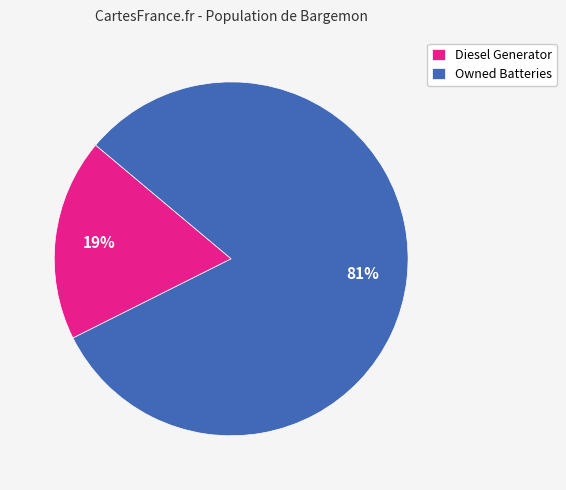

What is the smallest slice in the pie chart?

Diesel Generator